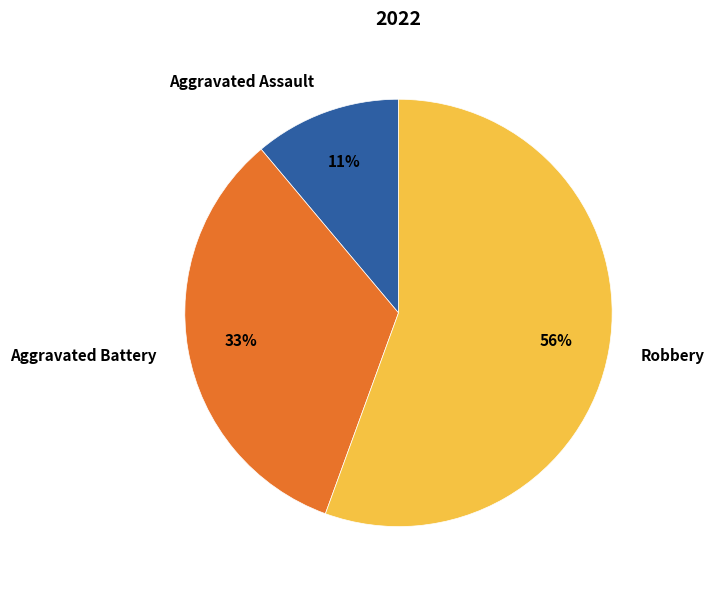

Count the number of slices in the pie.

3